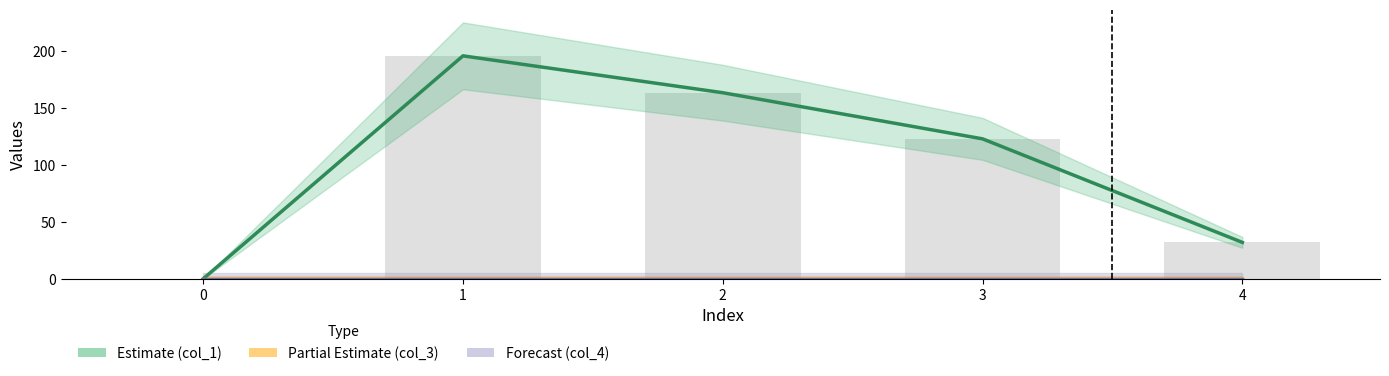

What is the greatest value displayed?

195.7